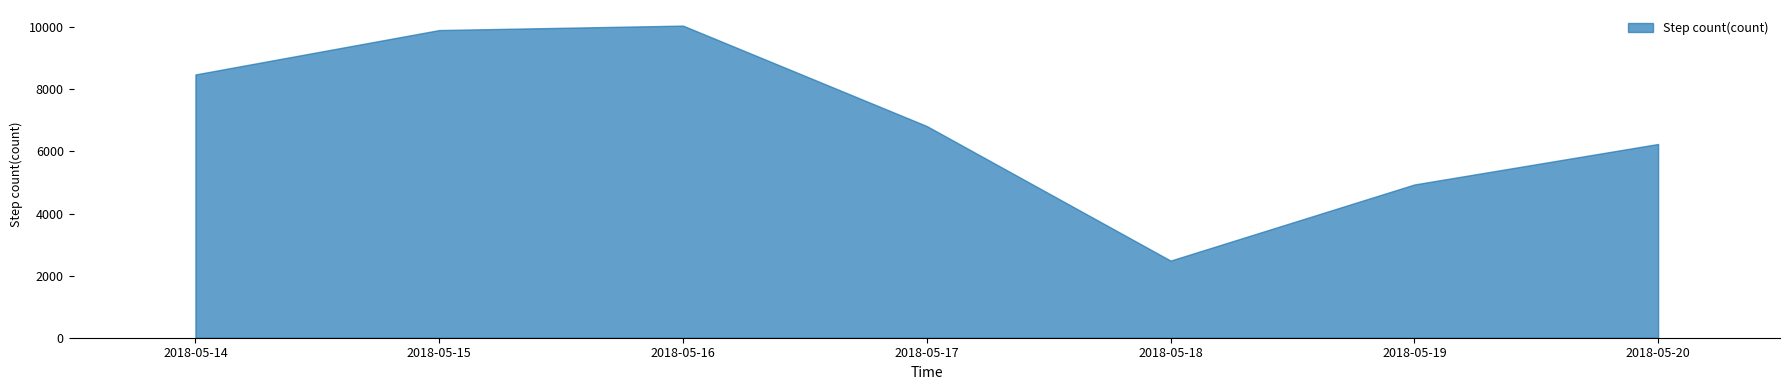

Is the value of Flights climbed(count) at 2018-05-19 greater than the value of Step count(count) at 2018-05-16?

No